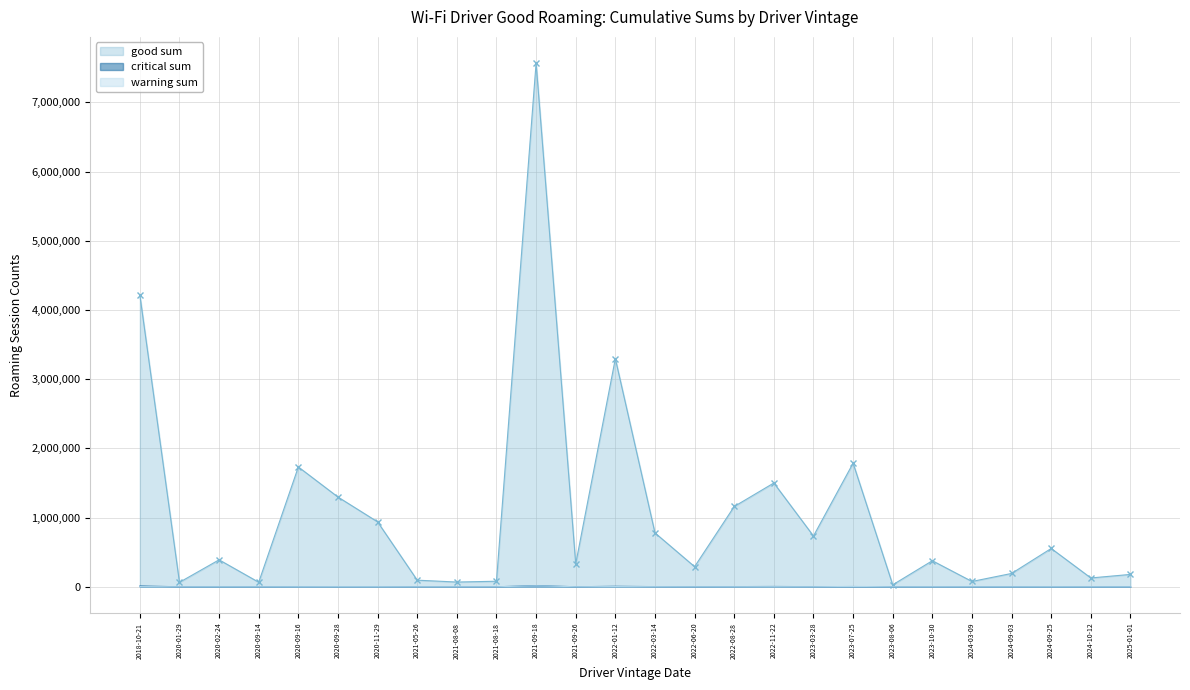

Which series has the largest total across all categories?

good sum